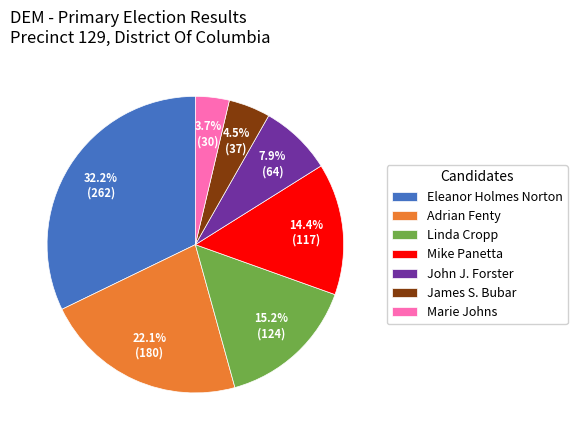

Approximately how many times larger is the value at Adrian Fenty compared to James S. Bubar?

4.9